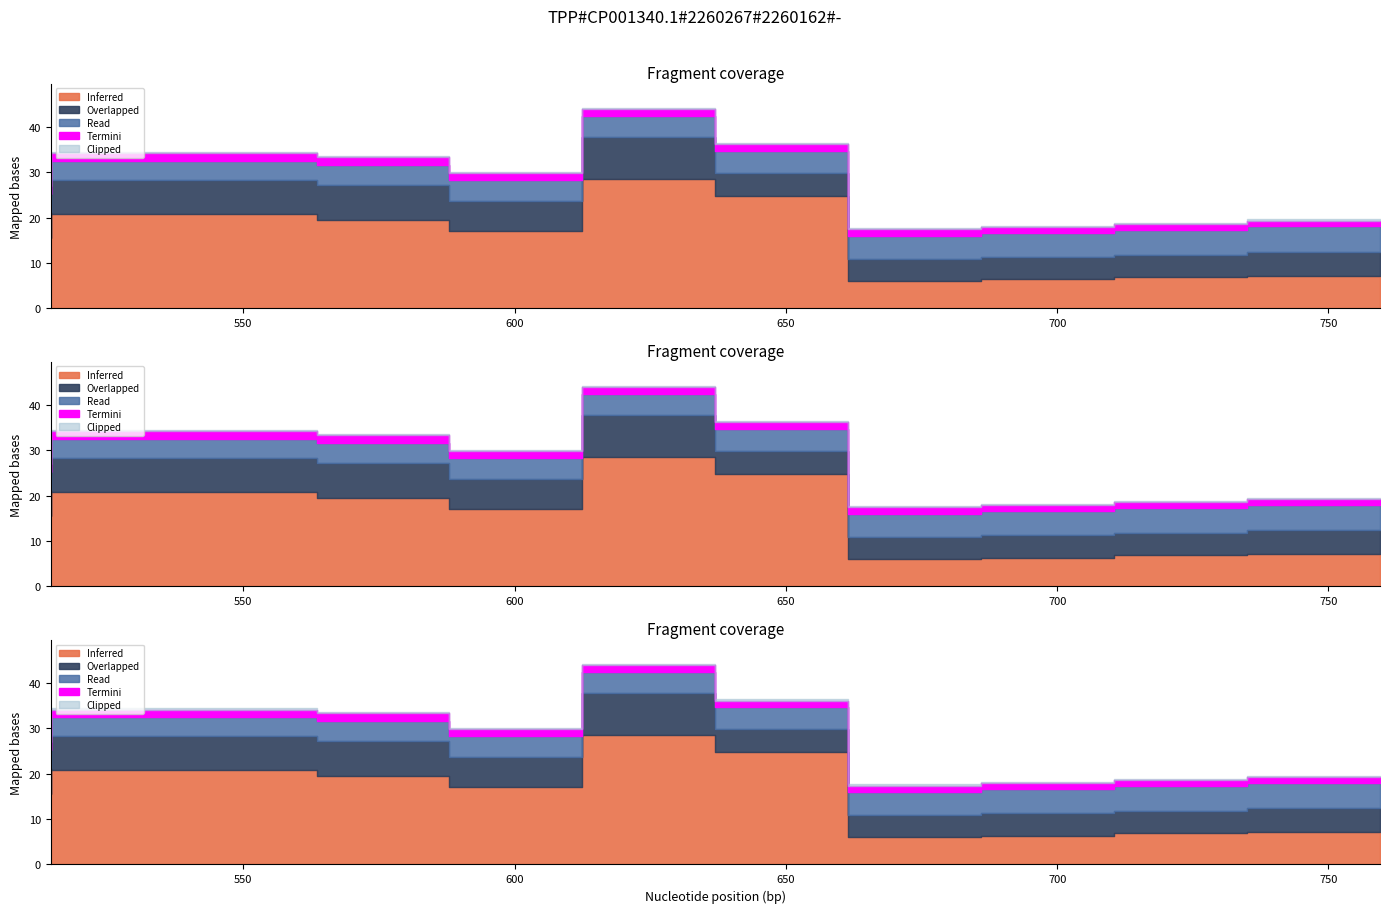

How many interior local valleys does the Y1 series have?

2